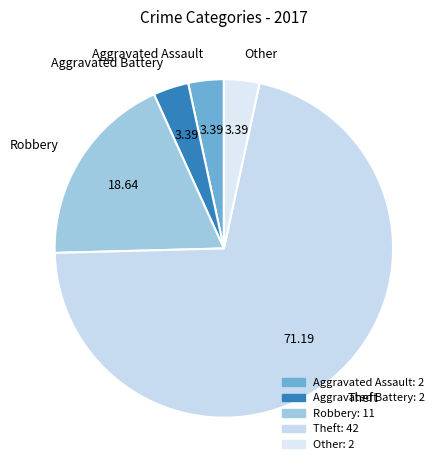

Is the sum of Aggravated Battery and Aggravated Assault greater than half?

No